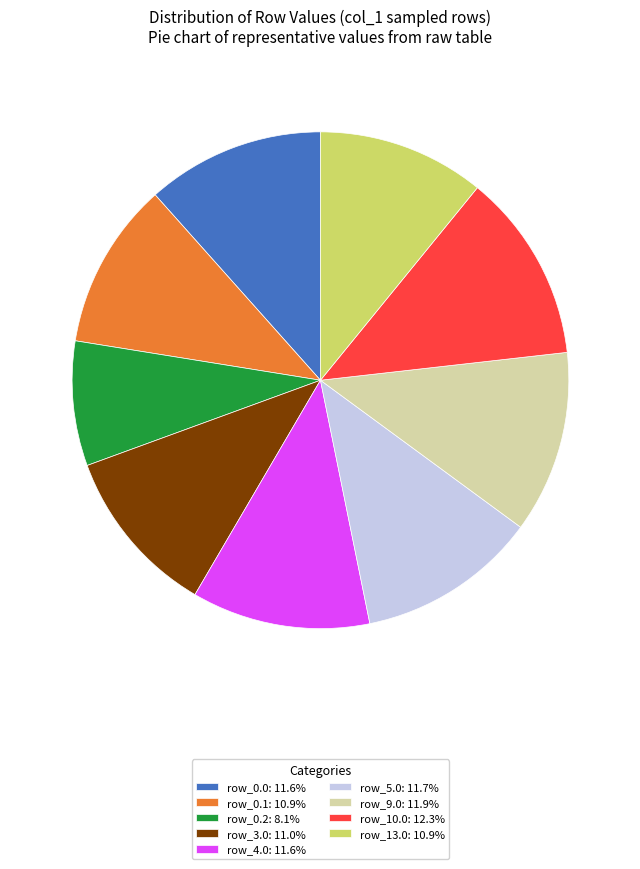

How many segments does this pie chart have?

9